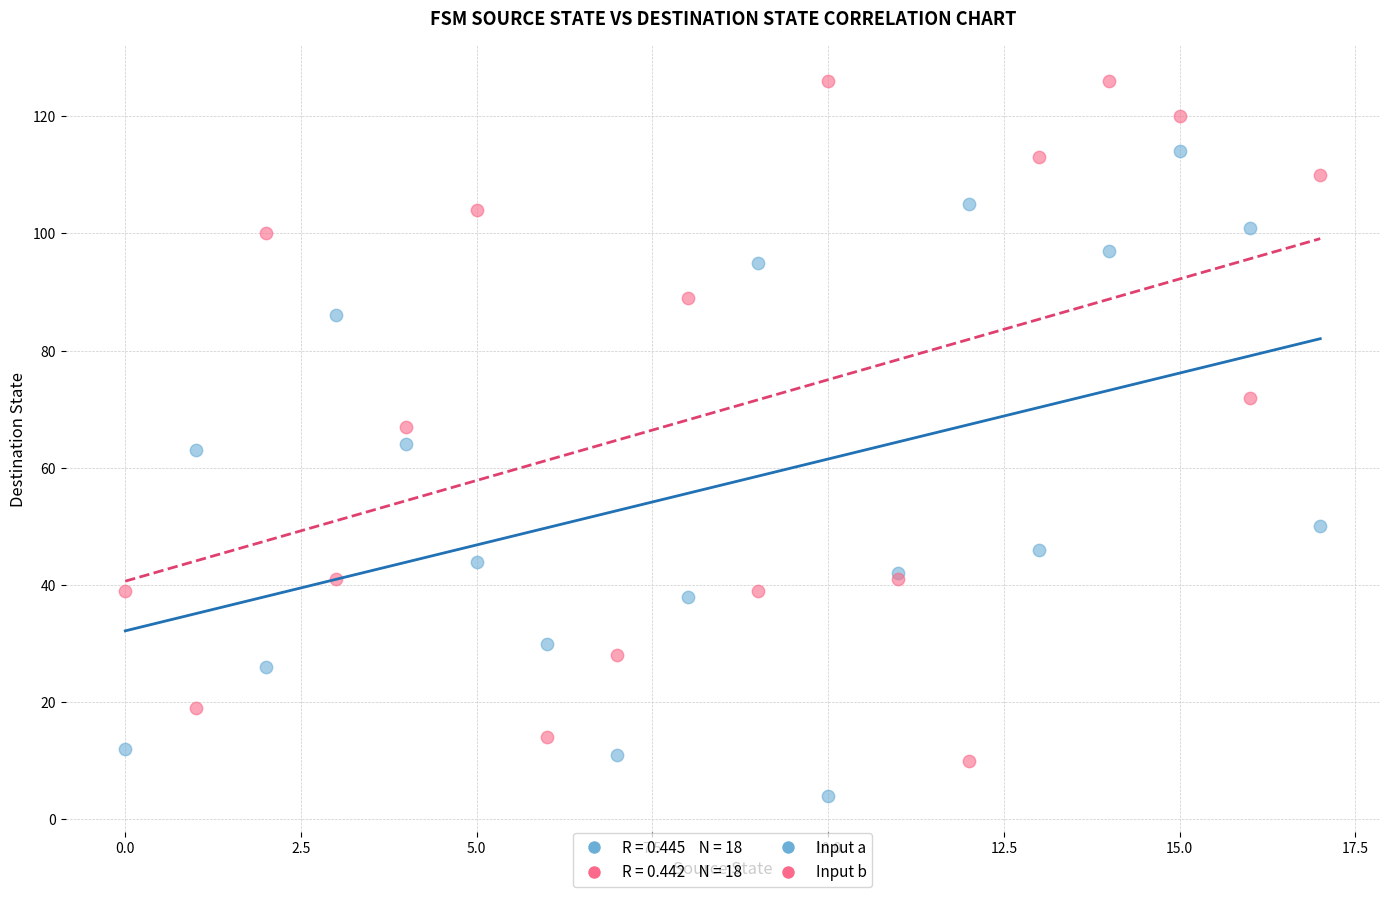

Which series contains the lowest Y value?

Input a